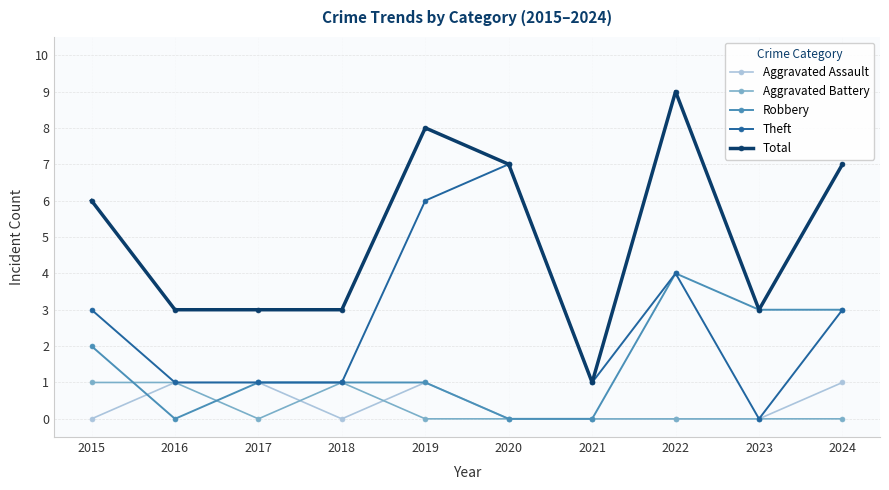

Count the number of data series in this chart.

5